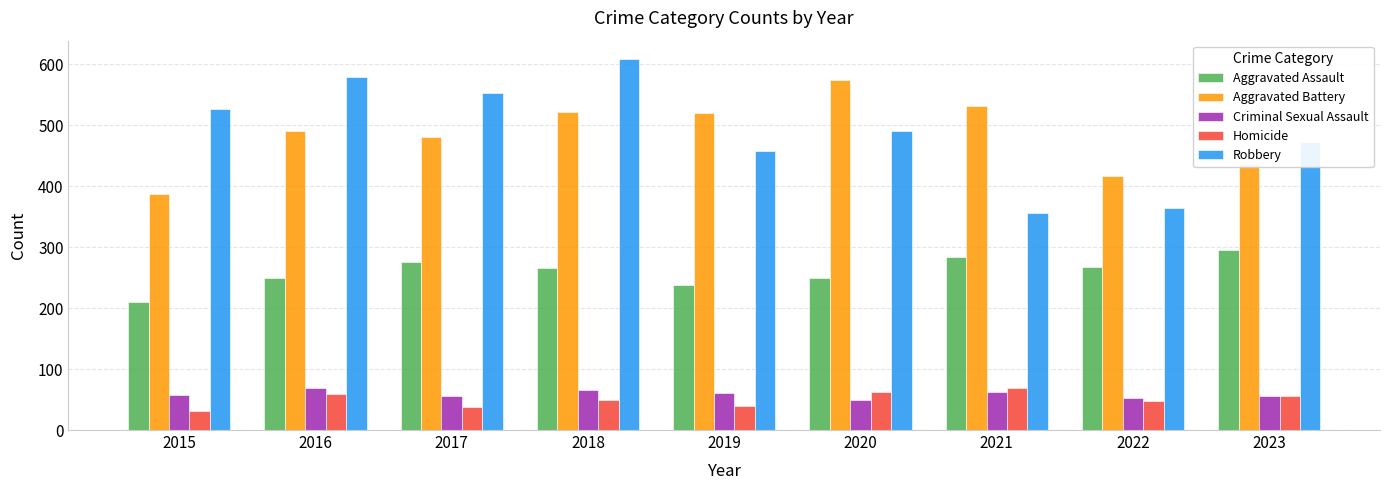

What is the approximate value of Aggravated Battery at 2018?

522